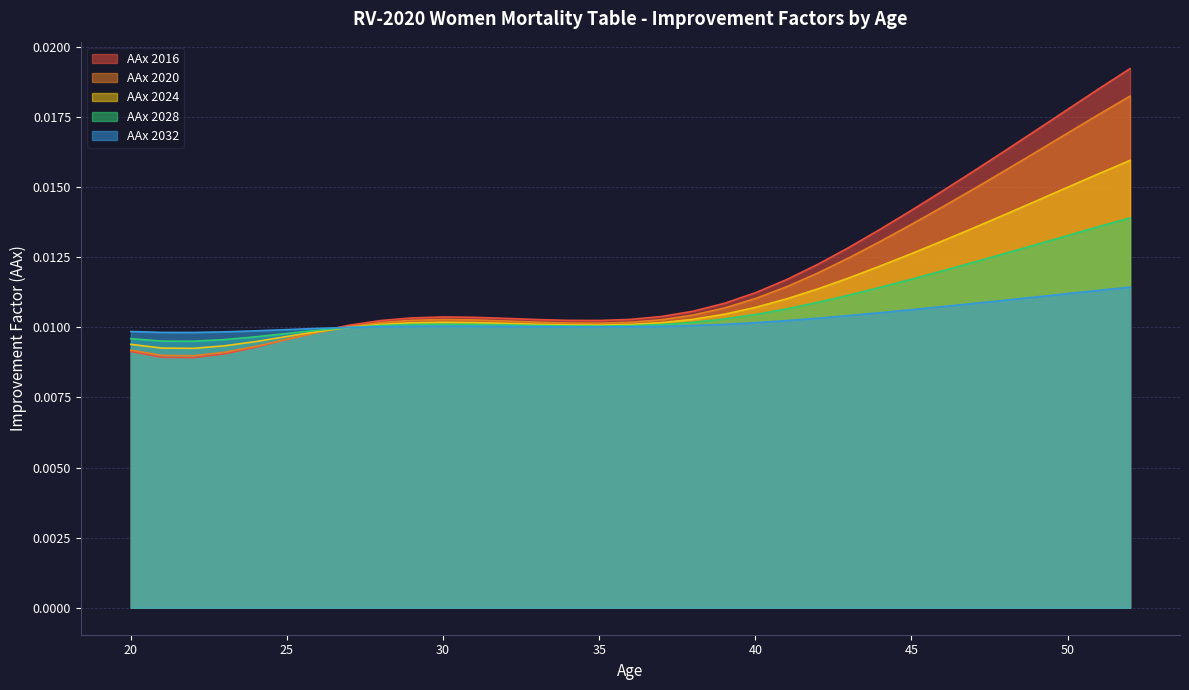

At which category does the chart reach its minimum across all series?

22